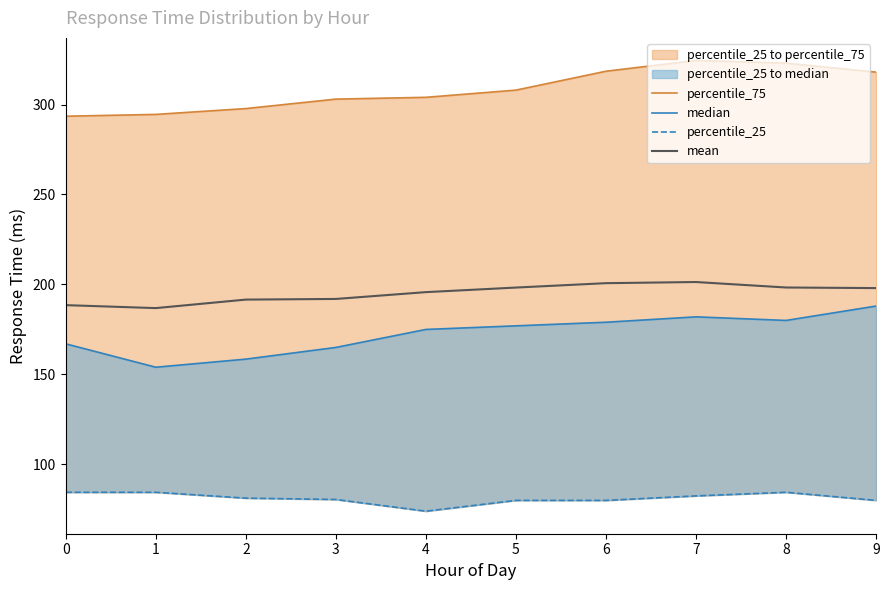

True or false: median and mean intersect in this chart.

False